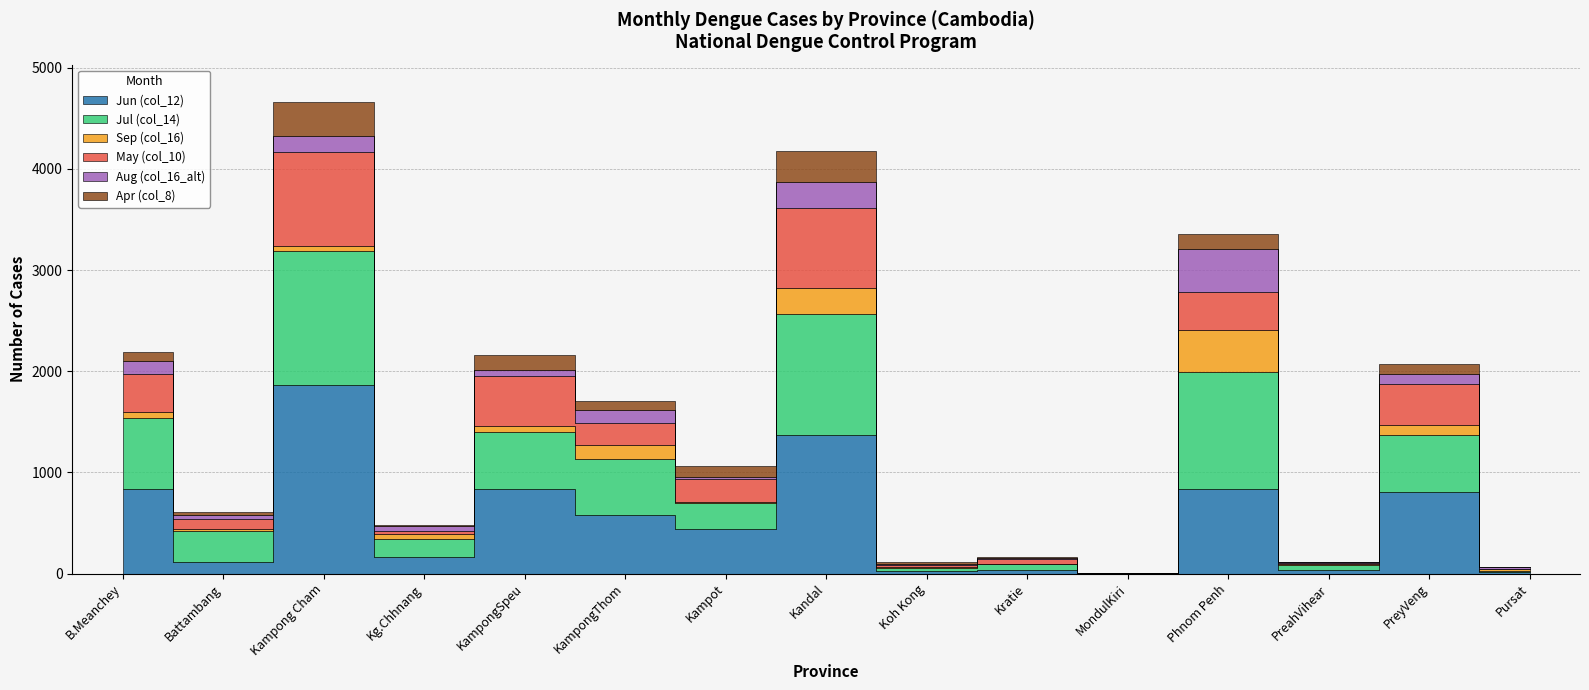

True or false: Sep (col_16) and Jul (col_14) cross at least once.

False